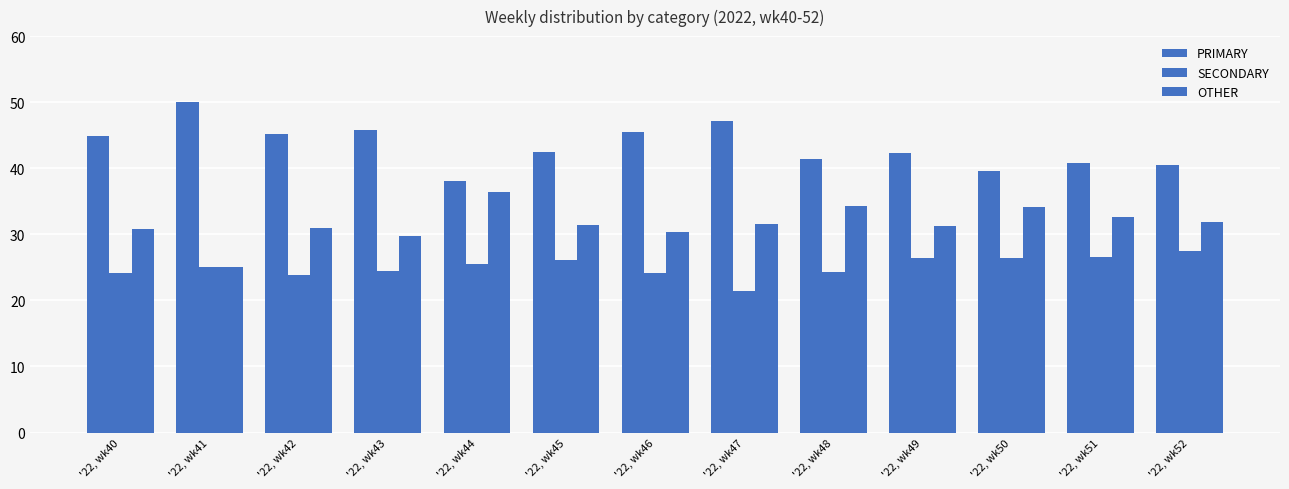

What is the difference between the maximum and minimum values in the OTHER series?

11.4